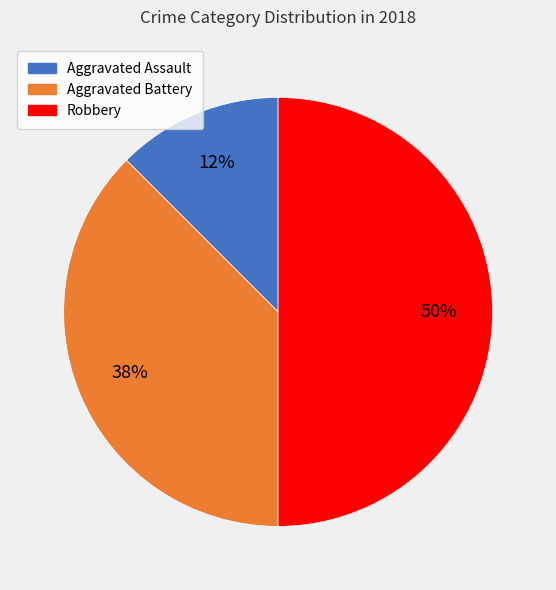

Between Aggravated Assault and Robbery, which is larger?

Robbery